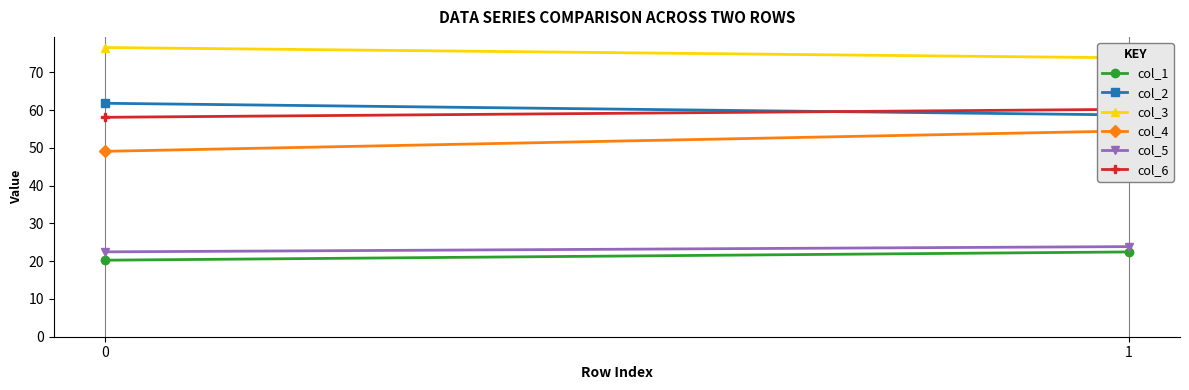

What is the total value across all series at 1?

293.7